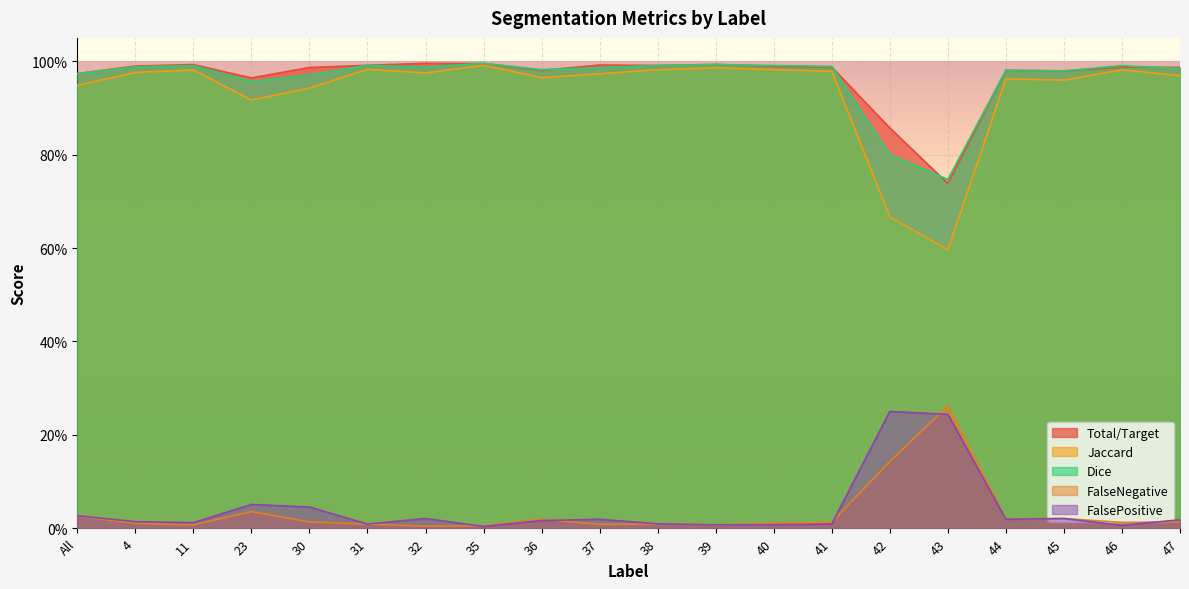

What is the sum of all Jaccard values?

18.7